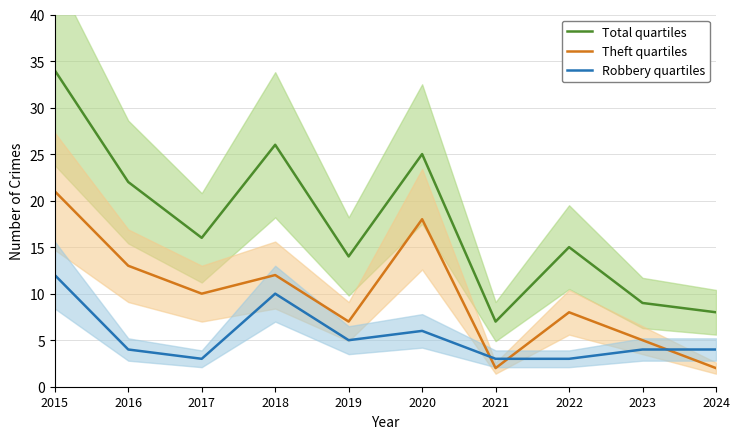

The value of Total quartiles at 2018 is 26. True or false?

True